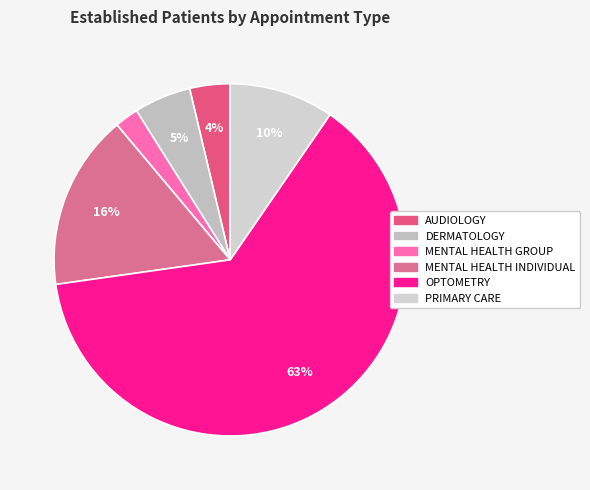

Rank the categories by value from highest to lowest.

OPTOMETRY, MENTAL HEALTH INDIVIDUAL, PRIMARY CARE, DERMATOLOGY, AUDIOLOGY, MENTAL HEALTH GROUP